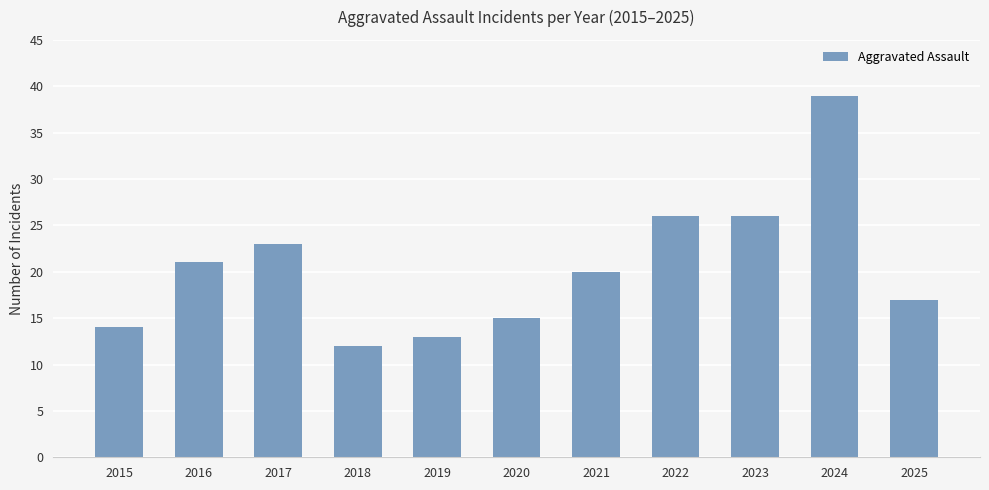

What is the ratio of the value at 2024 to the value at 2017?

1.7